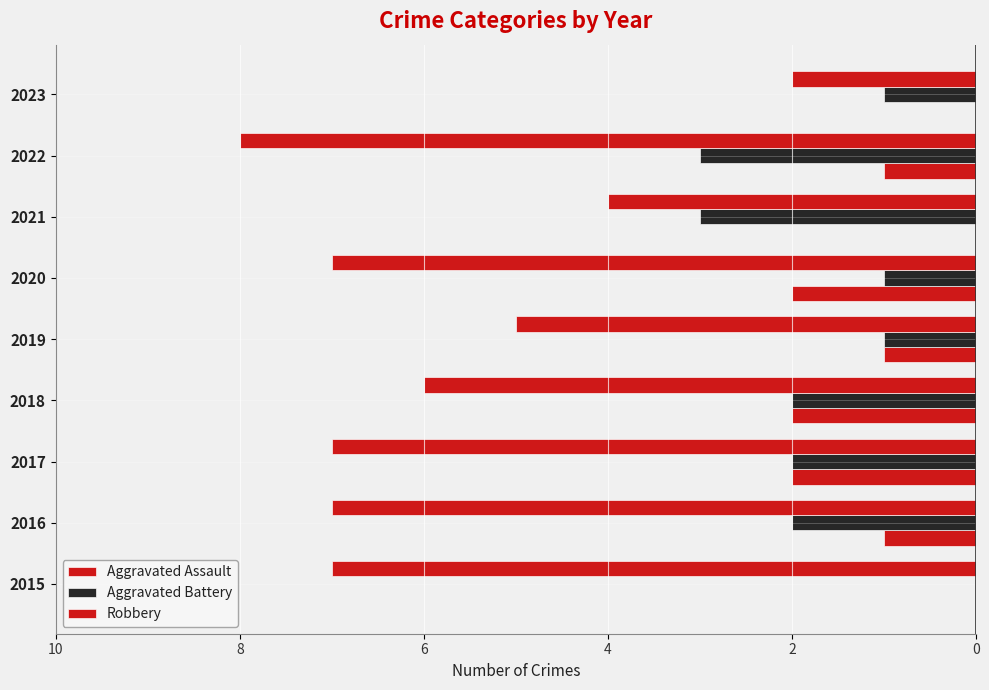

List the series in order of their peak value, lowest first.

Robbery, Aggravated Assault, Aggravated Battery